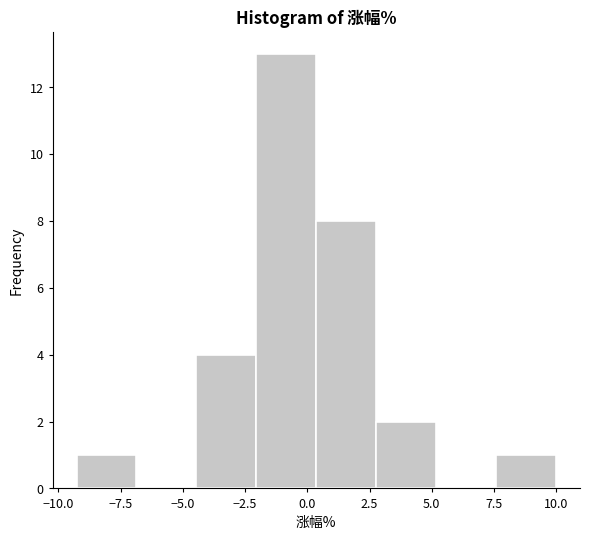

Over which range of the x-axis is the bar tallest?

-2.0 to 0.5